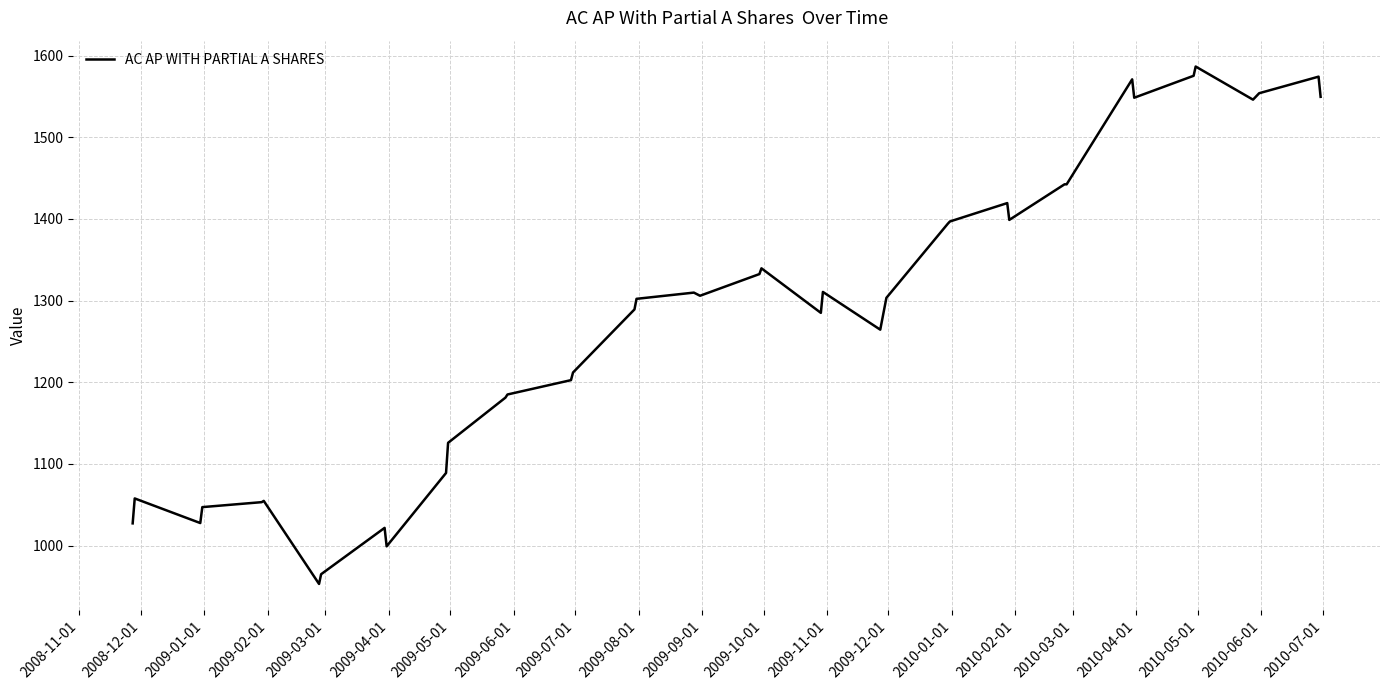

What is the difference between the maximum and minimum values?

633.5